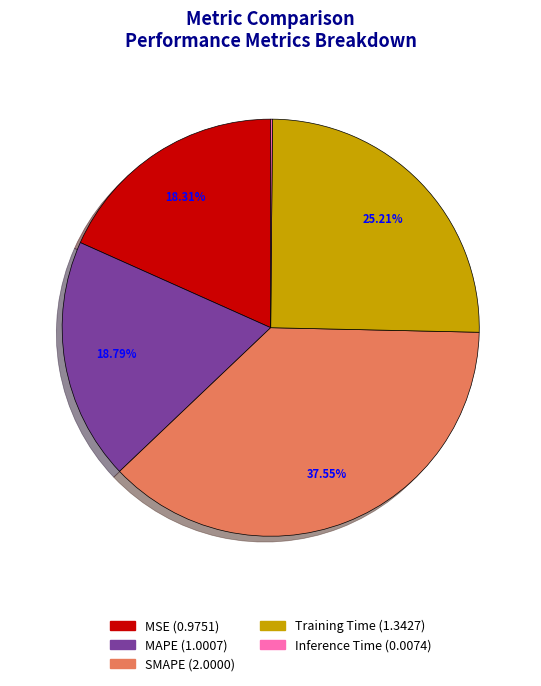

What is the largest slice in the pie chart?

SMAPE